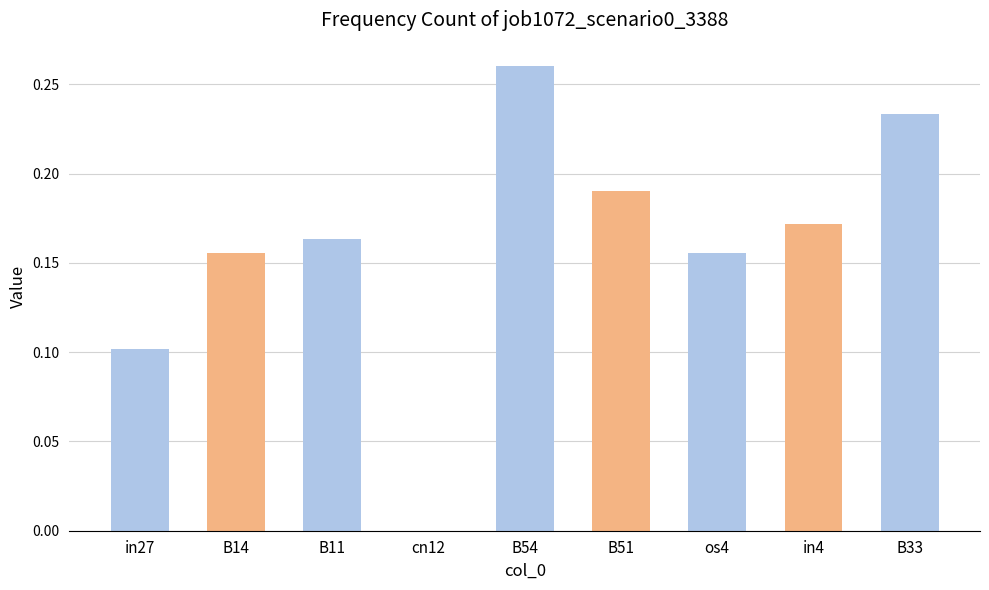

Which category has the highest value across all series?

B54